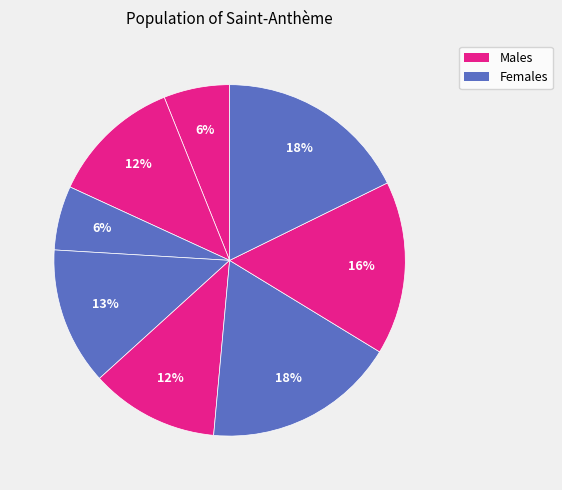

Count the number of slices in the pie.

8